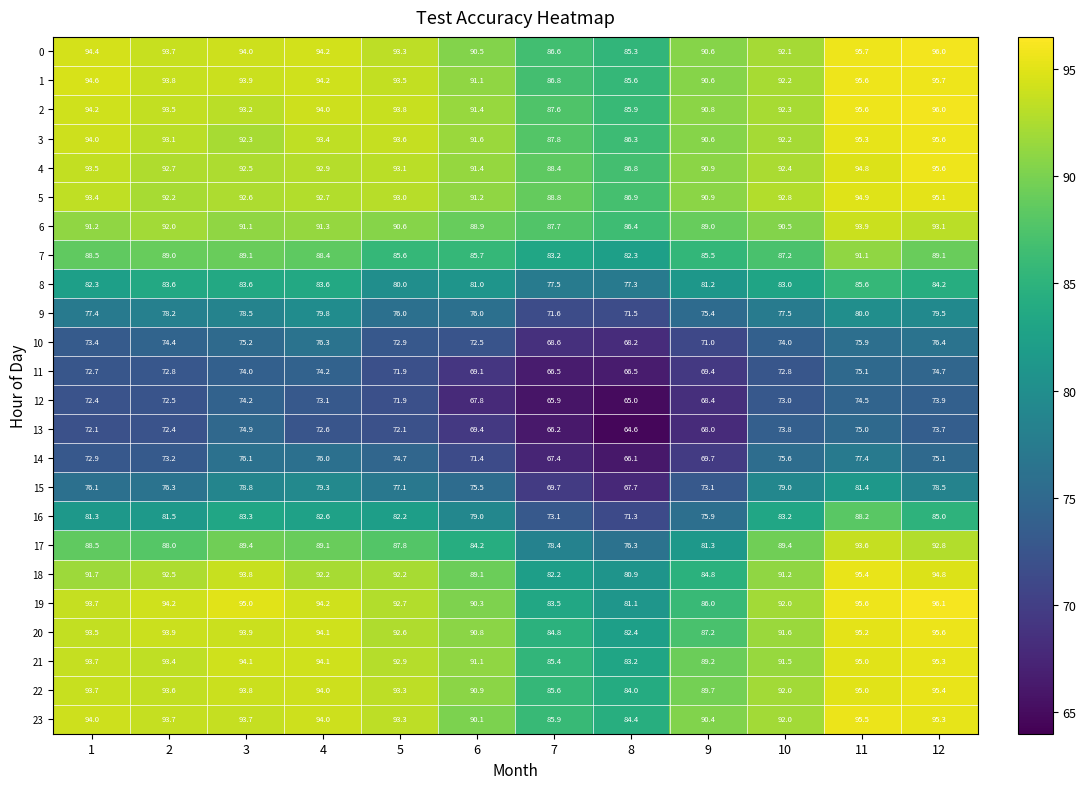

What is the smallest value displayed?

64.6